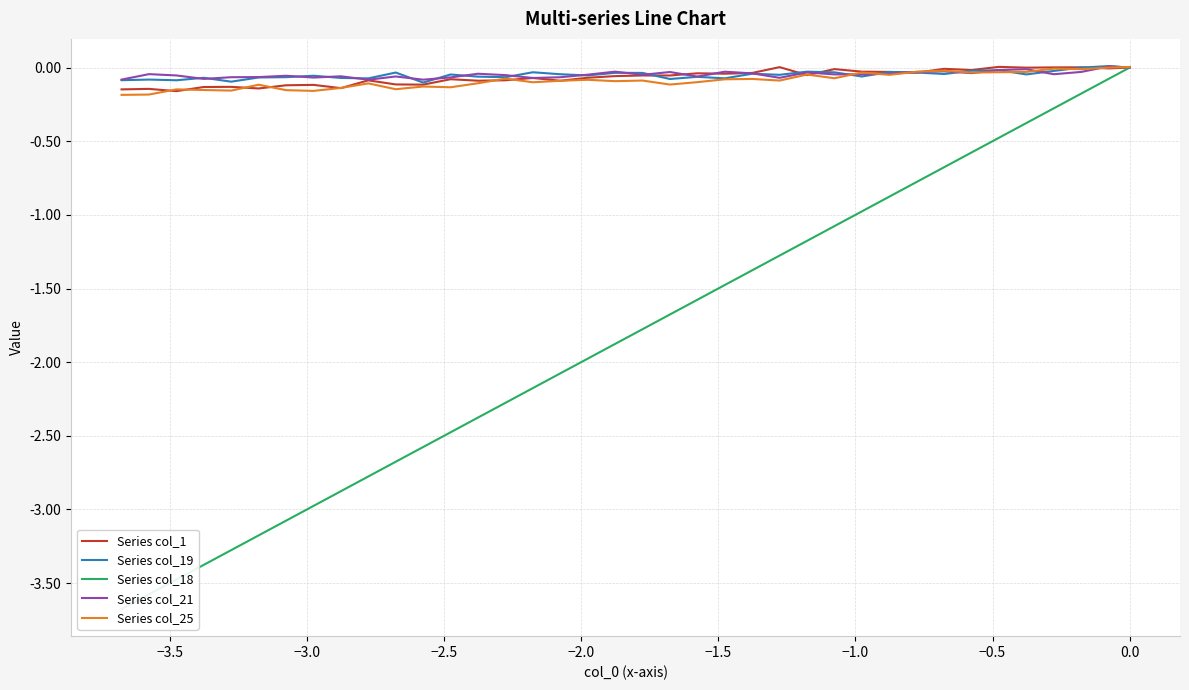

Which series has the largest total across all categories?

Series col_21